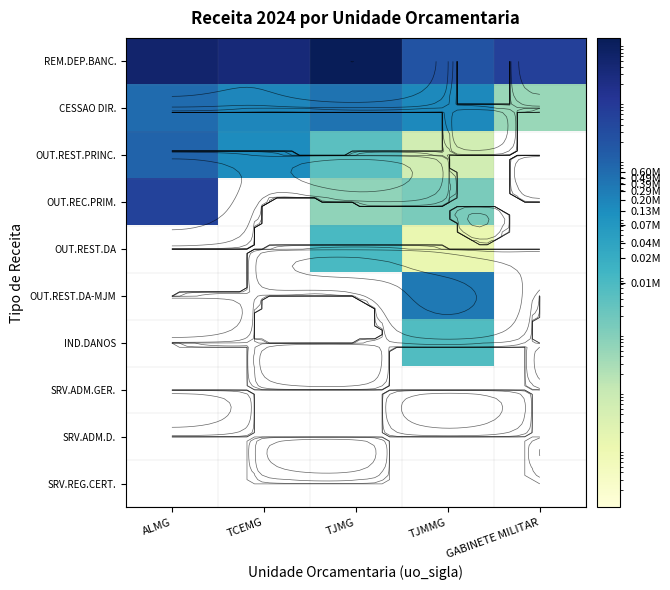

Which series changed the most between ALMG and GABINETE MILITAR?

REM.DEP.BANC.